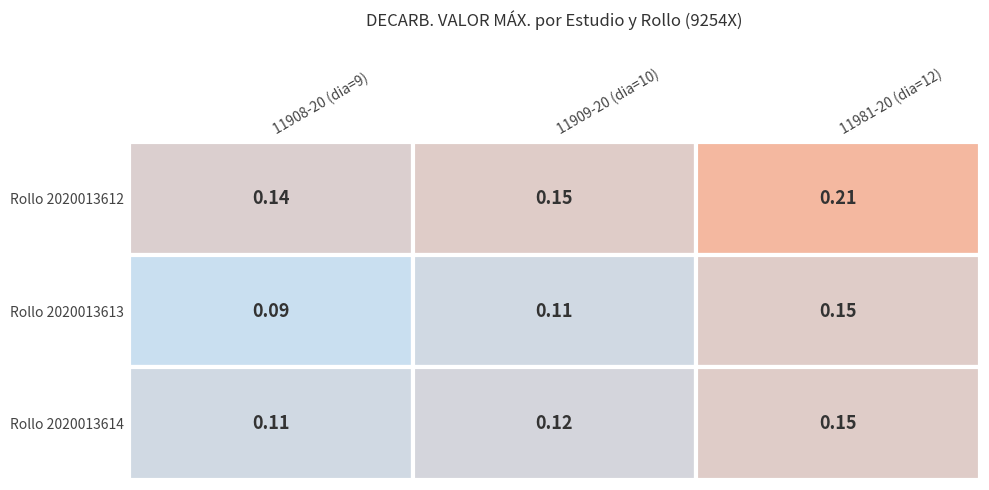

True or false: 11981-20 (dia=12) has a value of 0.2 at 2.

False